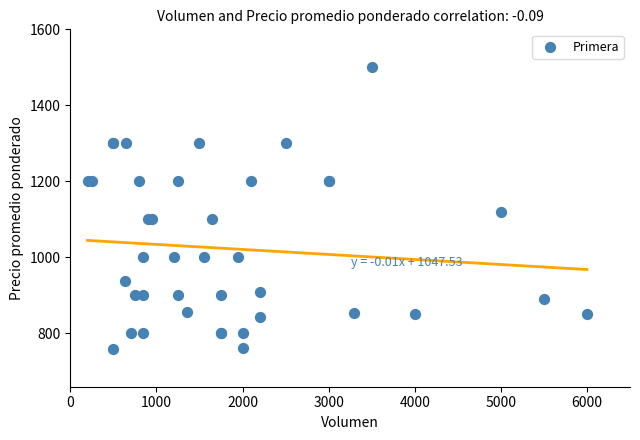

What Y value in the scatter plot is closest to 1130?

1120